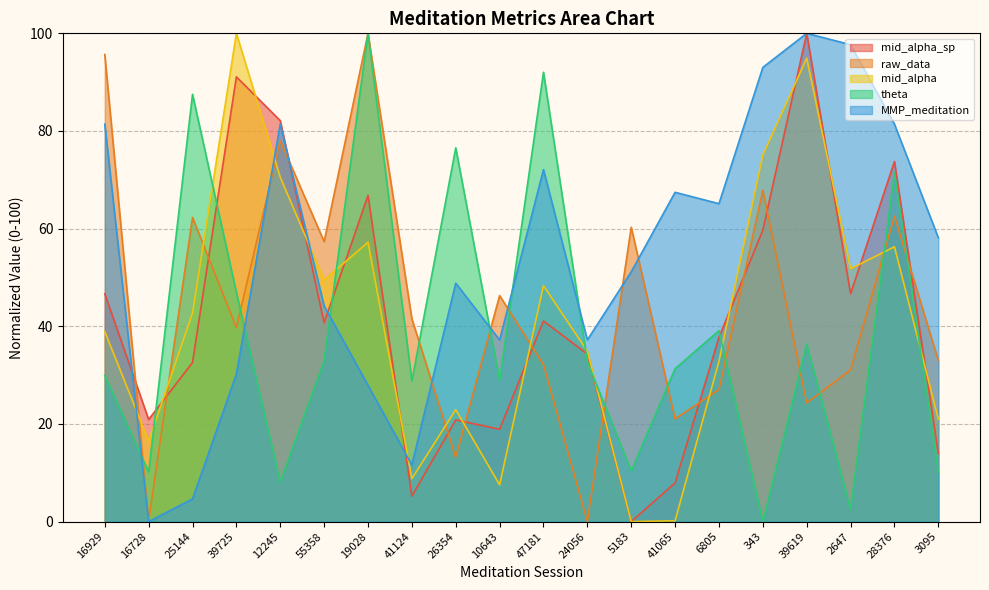

What value does the mid_alpha series have at 2647?

51.8